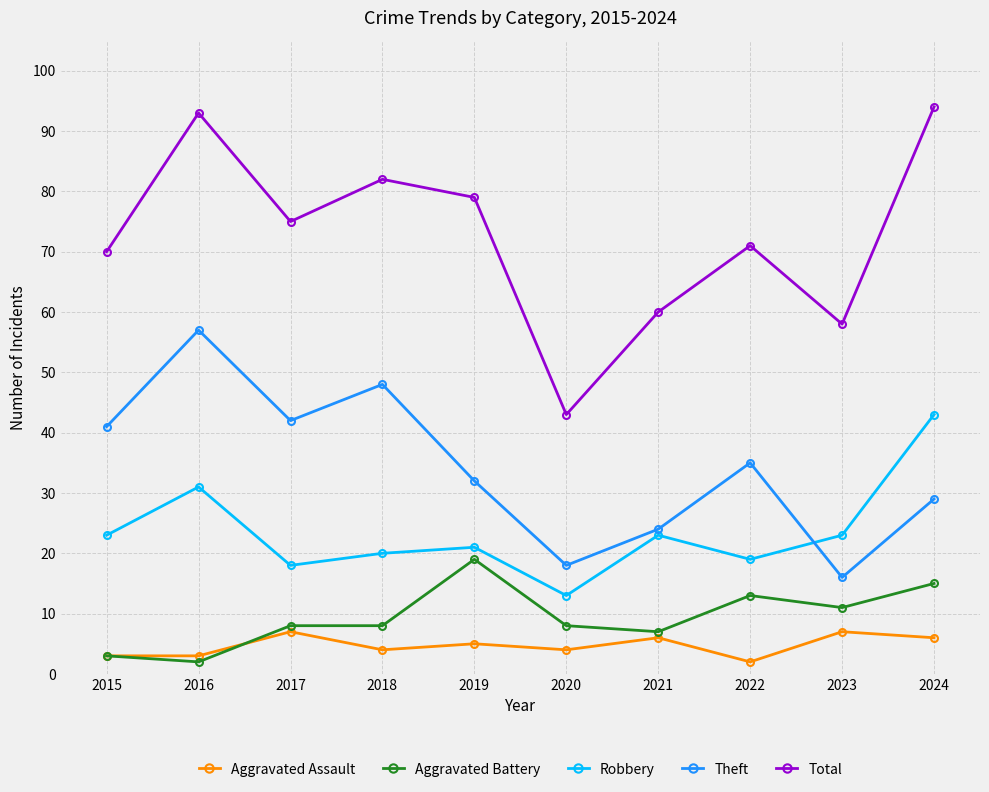

What is the total value across all series at 2019?

156